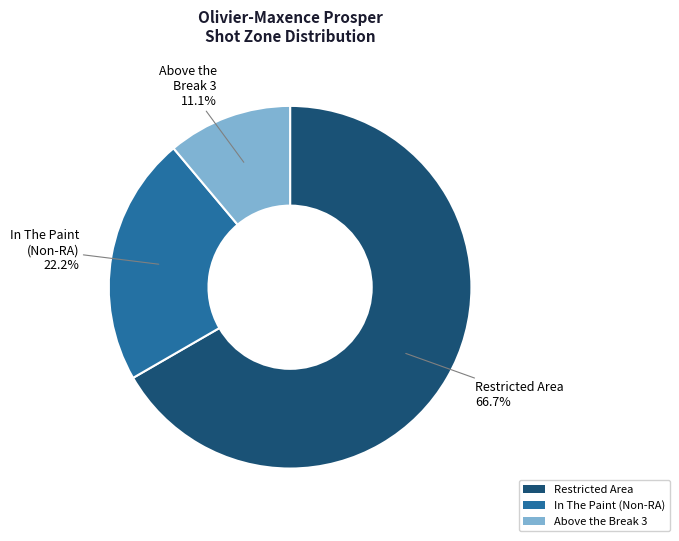

Is it true that Above the Break 3 is 11% of the pie?

True